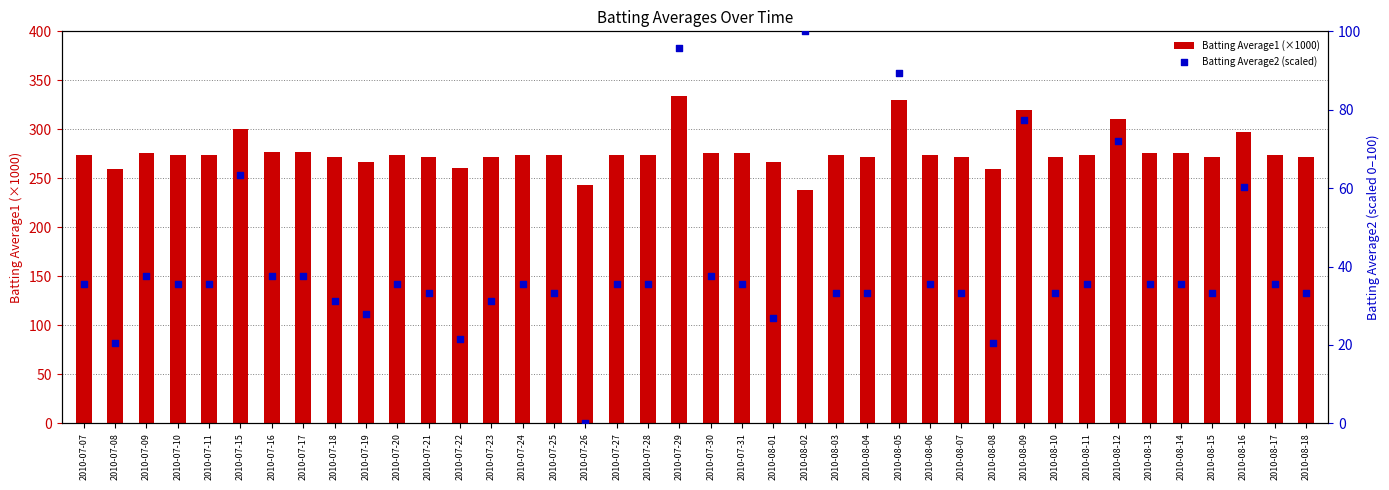

At how many categories does at least one series exceed 55?

40